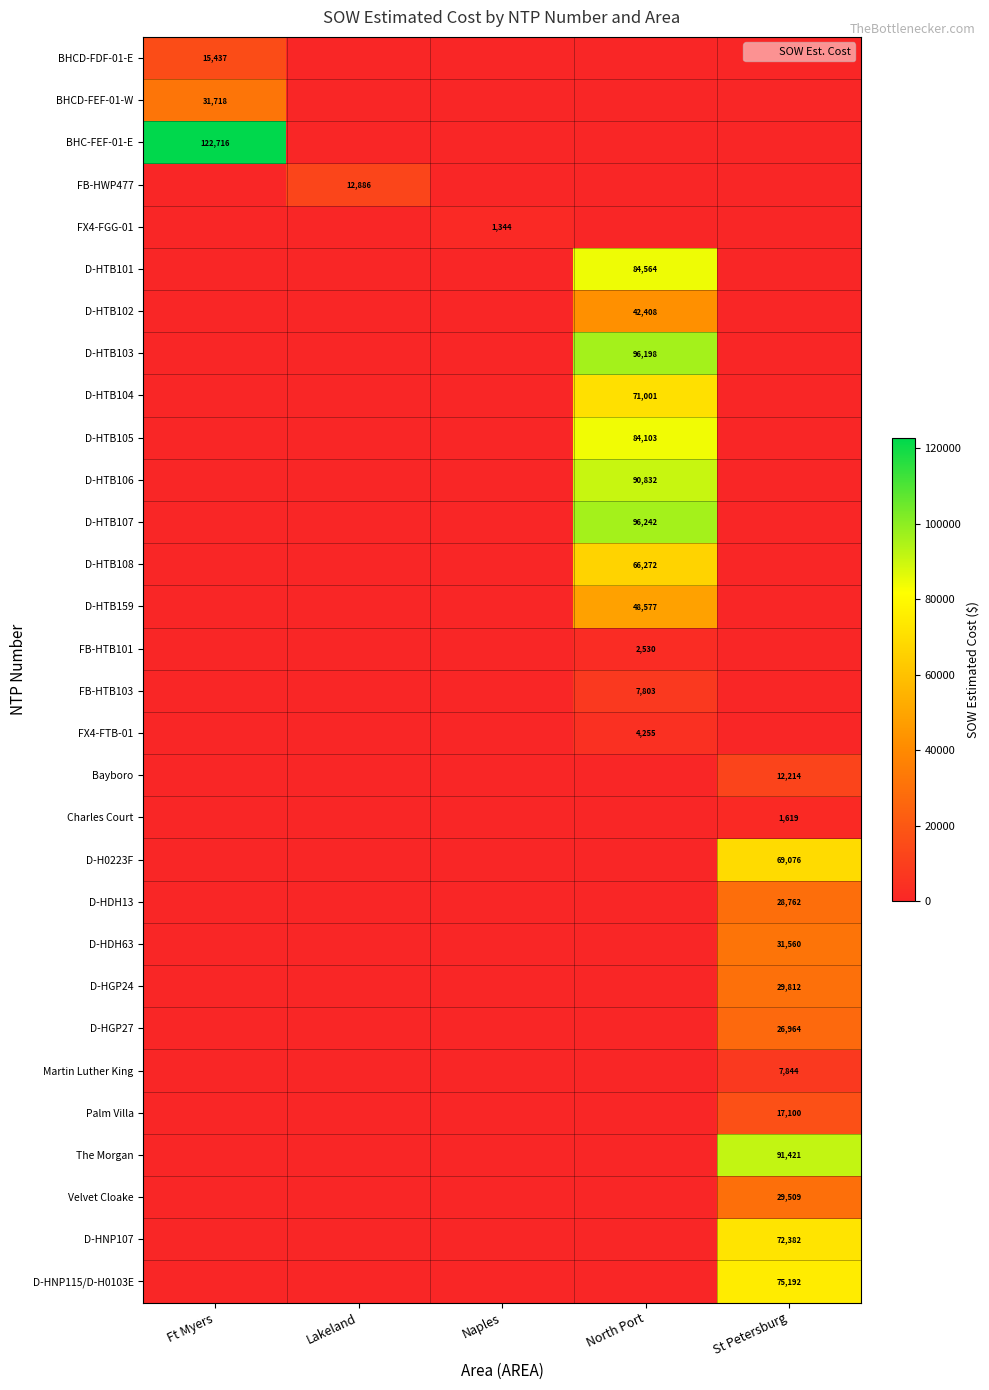

The value of D-HNP115/D-H0103E at St Petersburg is 75192. True or false?

True